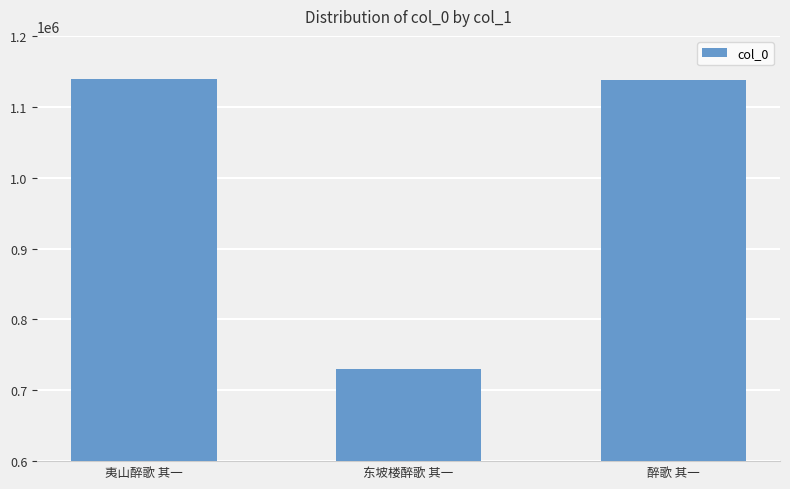

What position from the right is 夷山醉歌 其一?

3